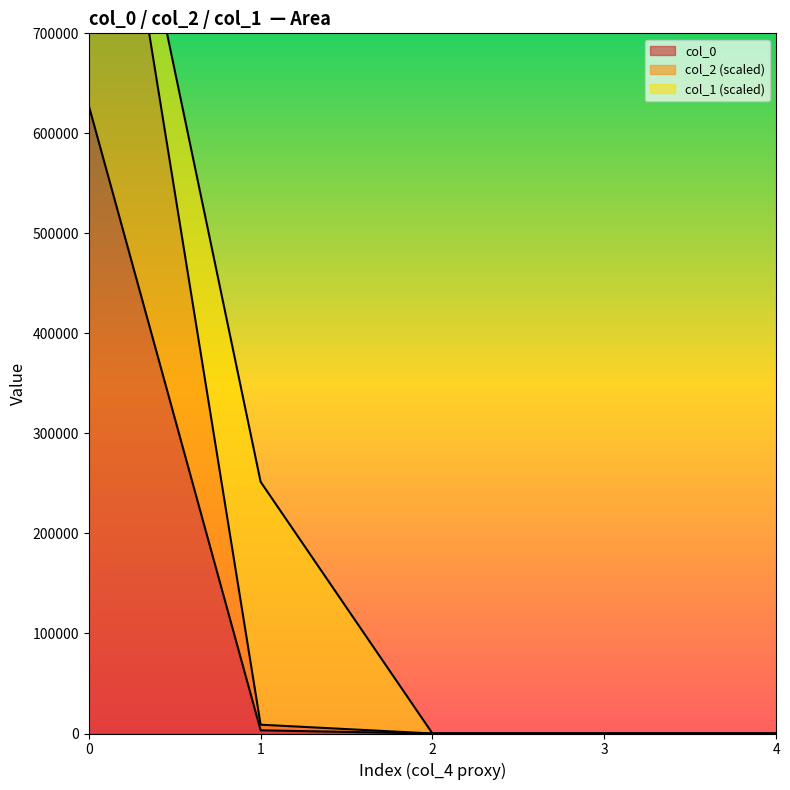

True or false: col_0 has a value of 277529.3 at 0.

False